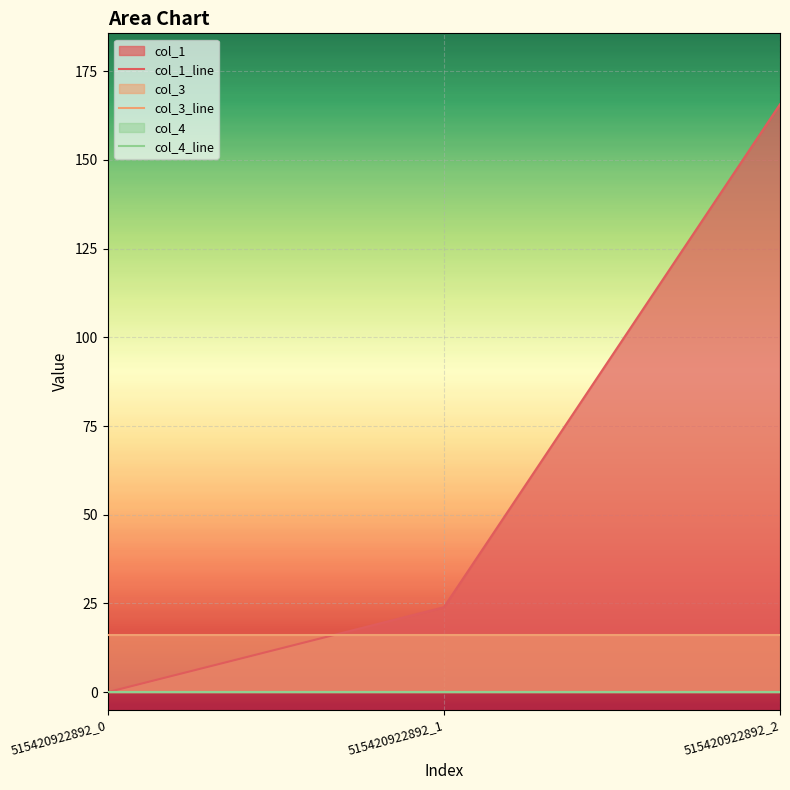

At 515420922892_0, list the series in order from largest to smallest.

col_3, col_1, col_4